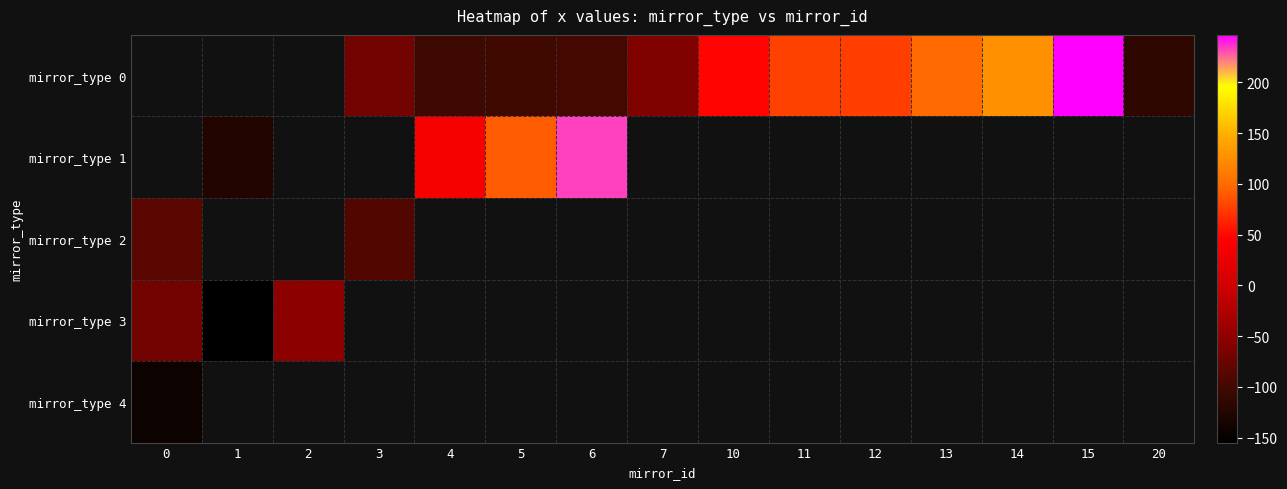

At which category does the chart reach its peak across all series?

15